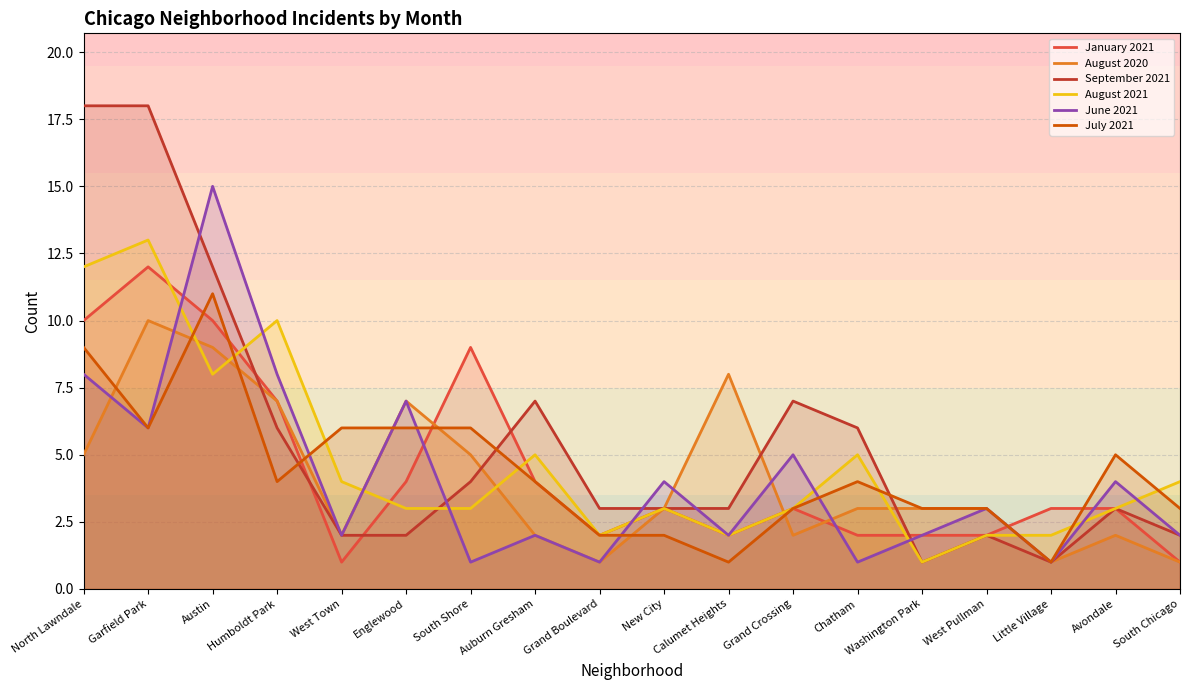

What is the value of the June 2021 point at the 5th from the left?

2